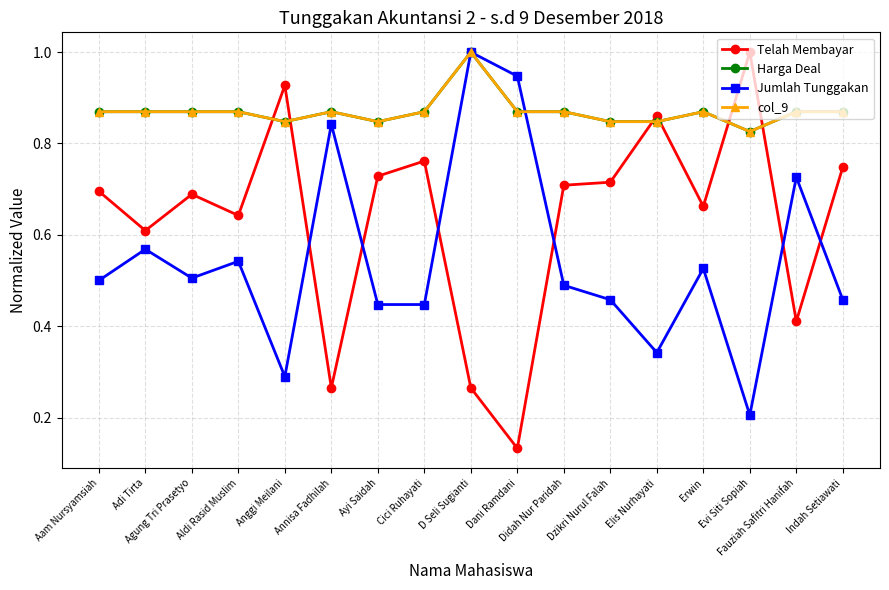

Does the chart have visible grid lines?

Yes